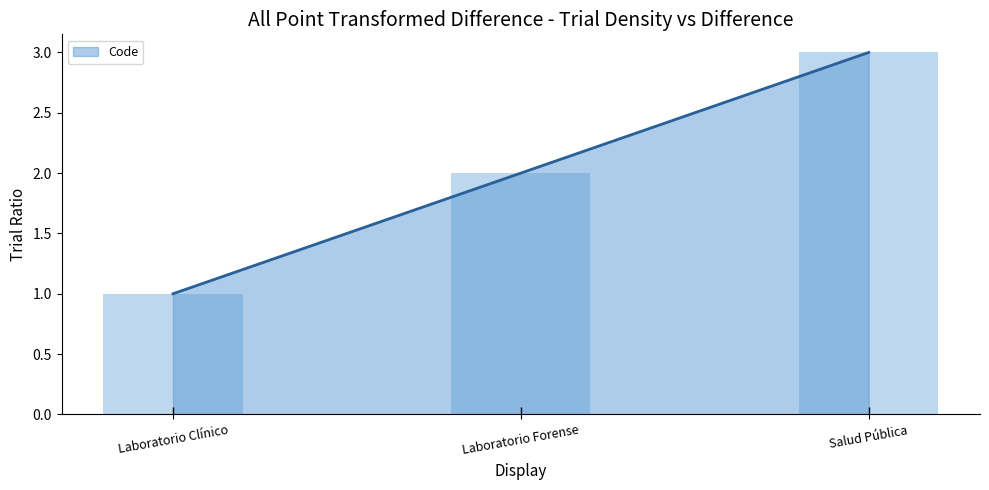

What is the maximum value shown in the chart?

3